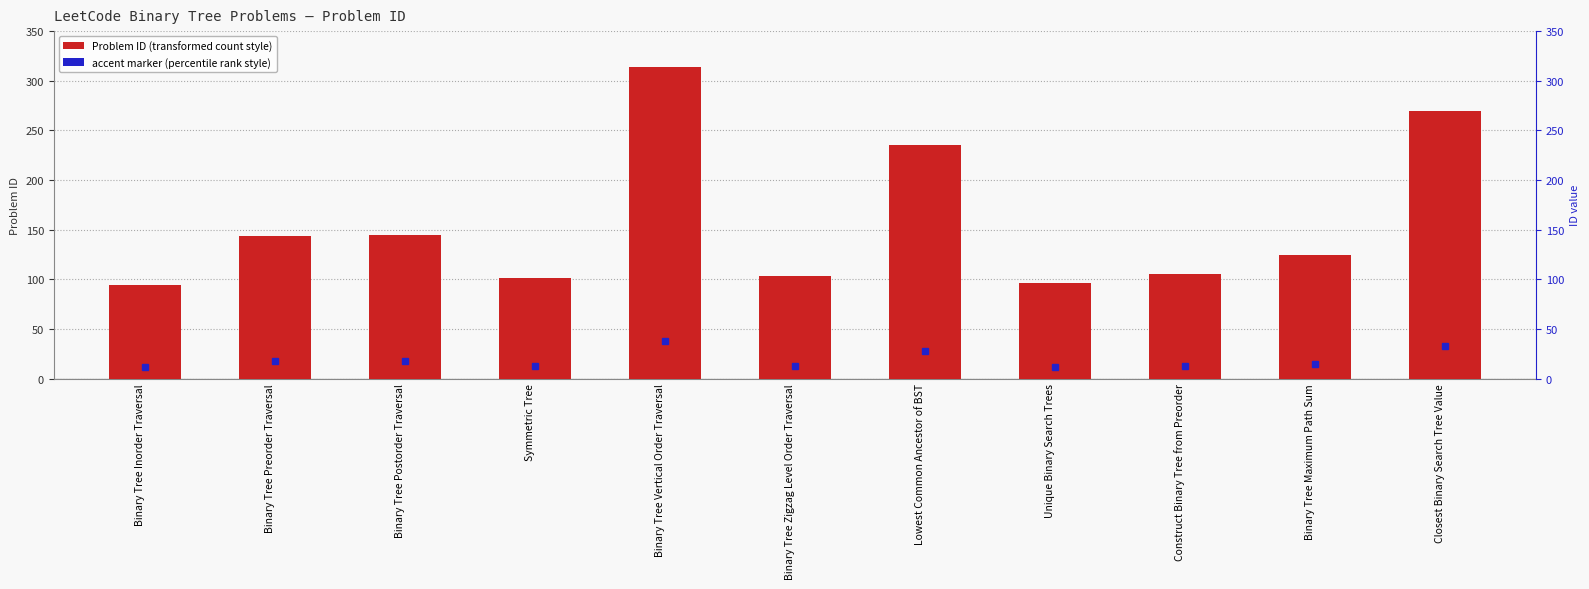

List the labels in order of value, smallest first.

Binary Tree Inorder Traversal, Unique Binary Search Trees, Symmetric Tree, Binary Tree Zigzag Level Order Traversal, Construct Binary Tree from Preorder, Binary Tree Maximum Path Sum, Binary Tree Preorder Traversal, Binary Tree Postorder Traversal, Lowest Common Ancestor of BST, Closest Binary Search Tree Value, Binary Tree Vertical Order Traversal